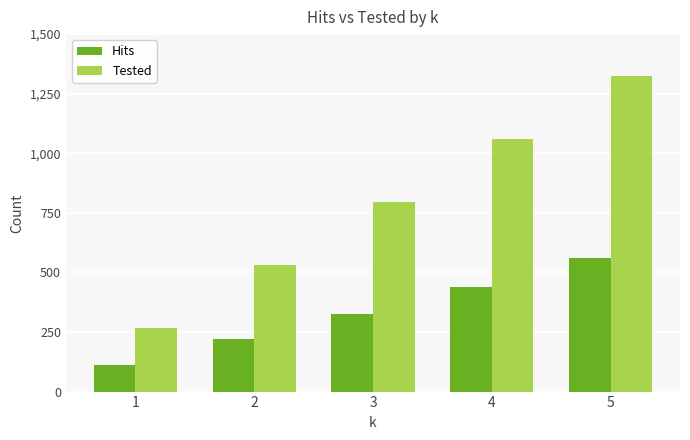

Where is Hits nearest to the value 336?

3